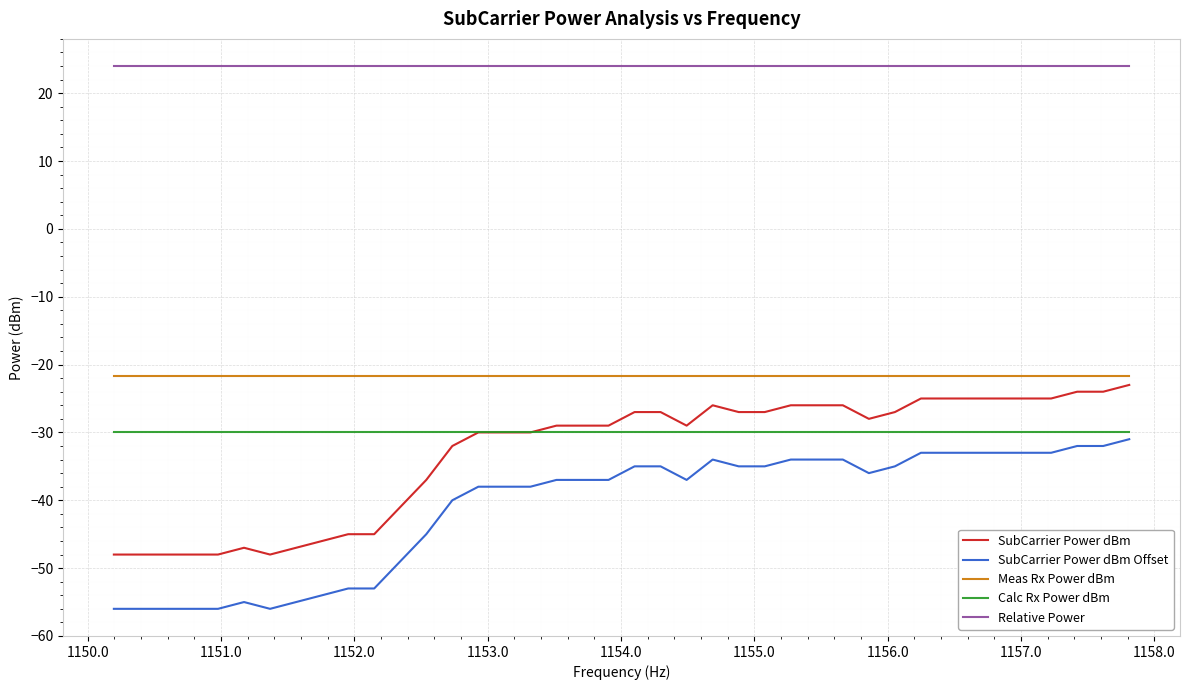

What is the maximum value shown in the chart?

24.0